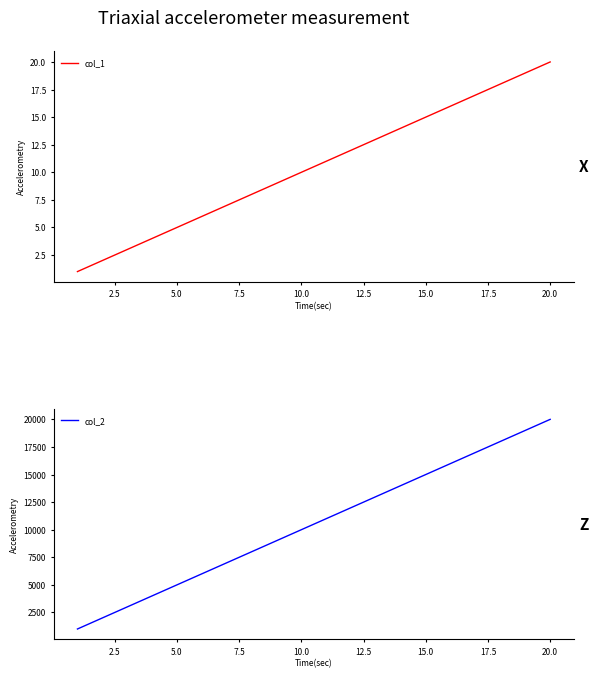

True or false: col_2 has more than 2 interior local peaks.

False